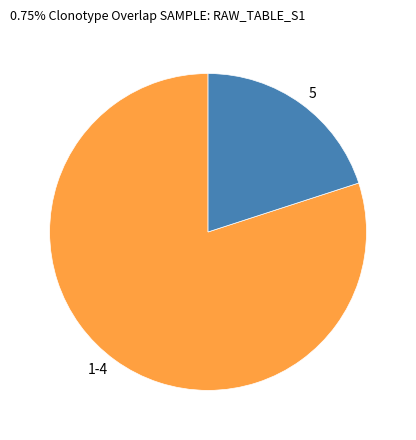

Which category has the biggest portion of the pie?

1-4